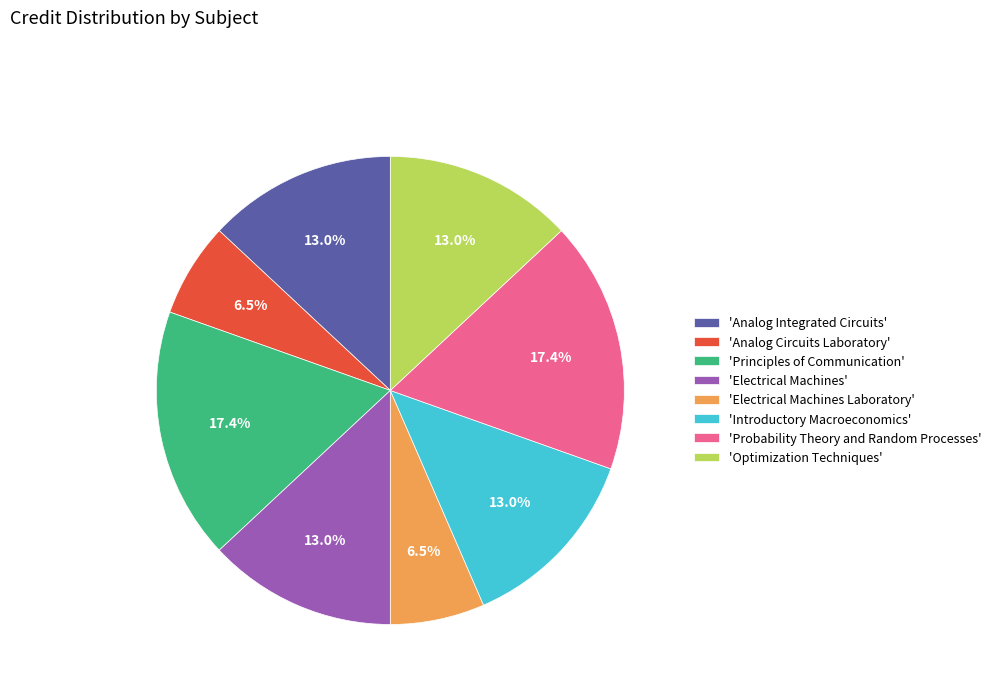

To the nearest percent, what is the difference between the largest and smallest slice percentages?

11%